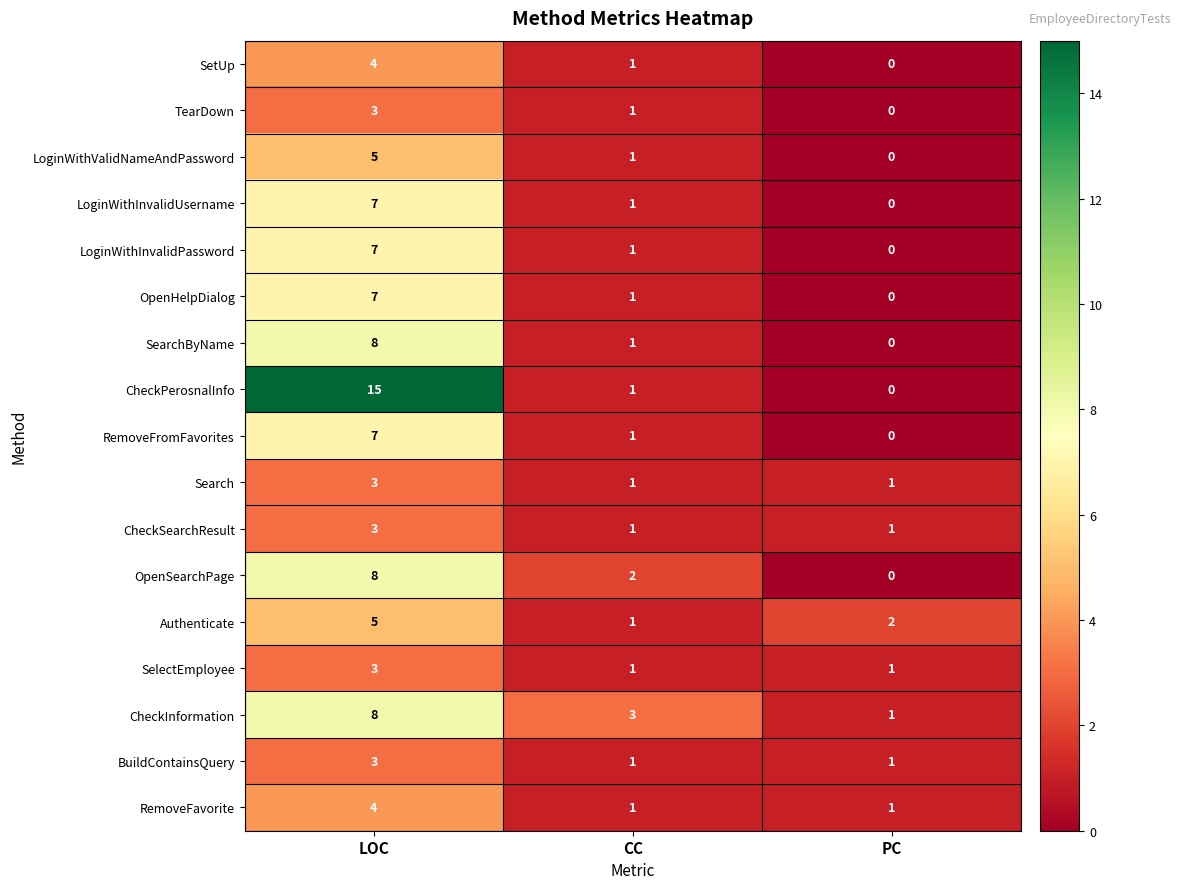

What is the sum of all Search values?

5